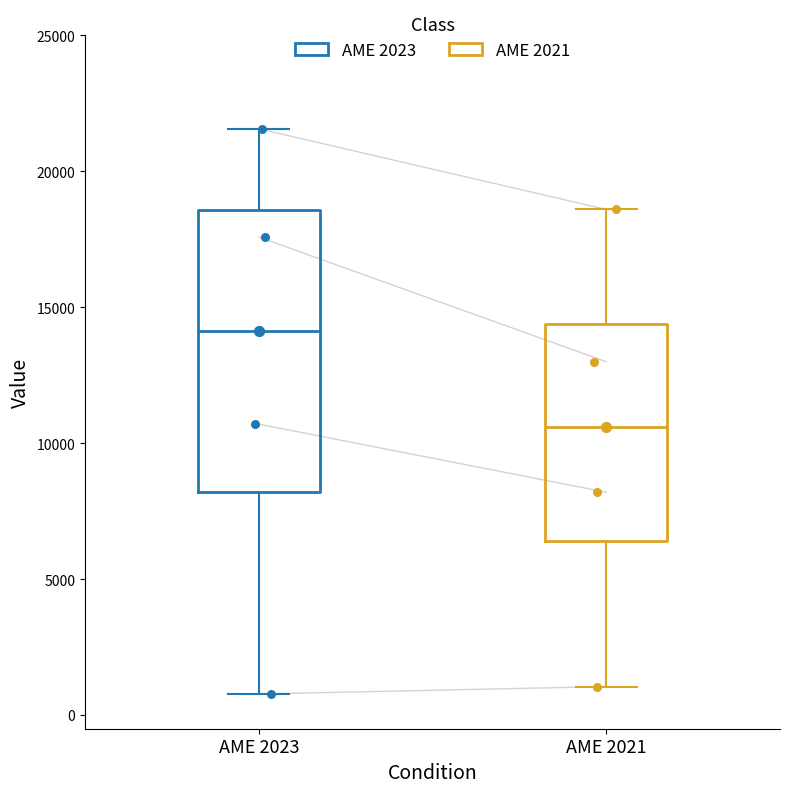

Comparing the boxes themselves (not the whiskers), which one is the tallest?

AME 2023